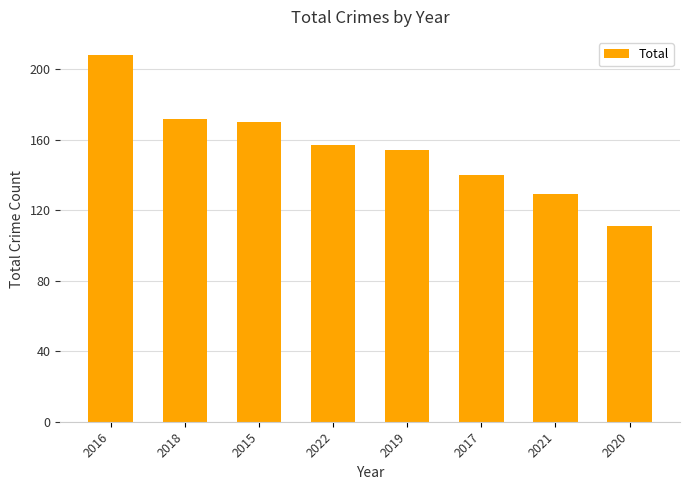

Which has a higher value, 2021 or 2017?

2017